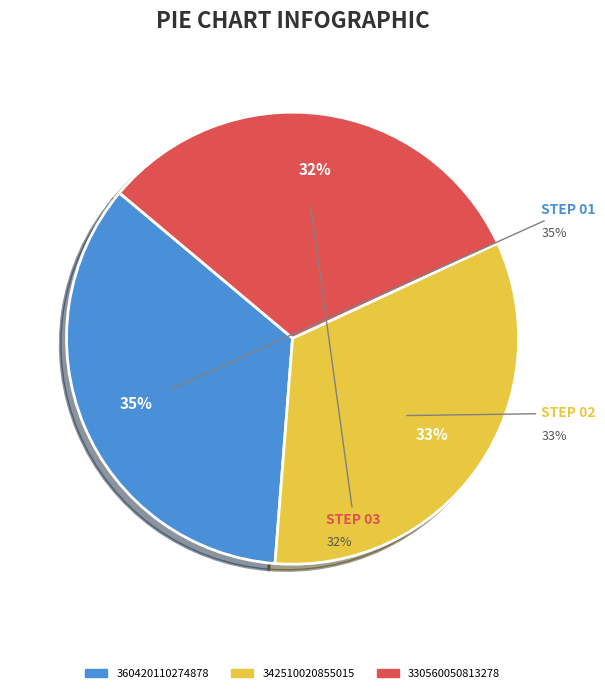

What percentage is the 342510020855015 slice, to the nearest percent?

33%